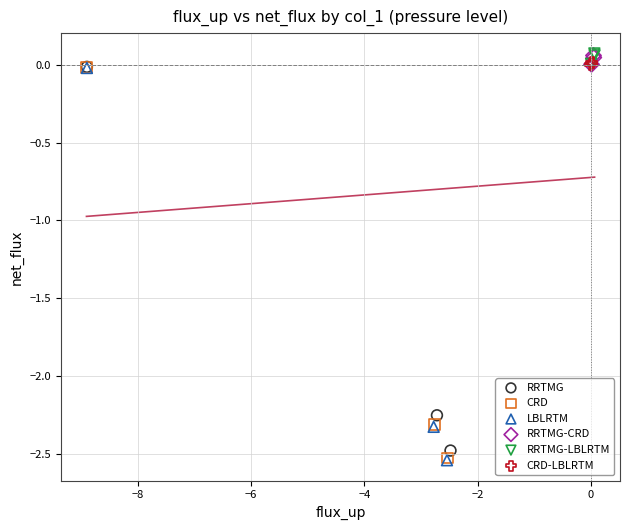

Which series has the largest Y range (max minus min)?

LBLRTM